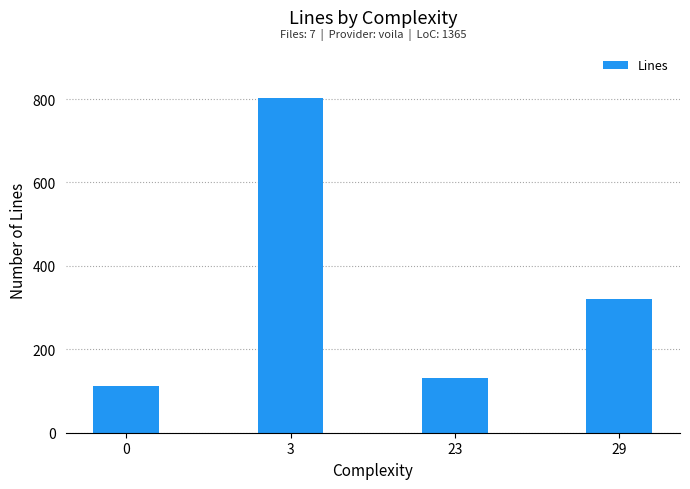

The chart shows a value of 206 at 23. True or false?

False